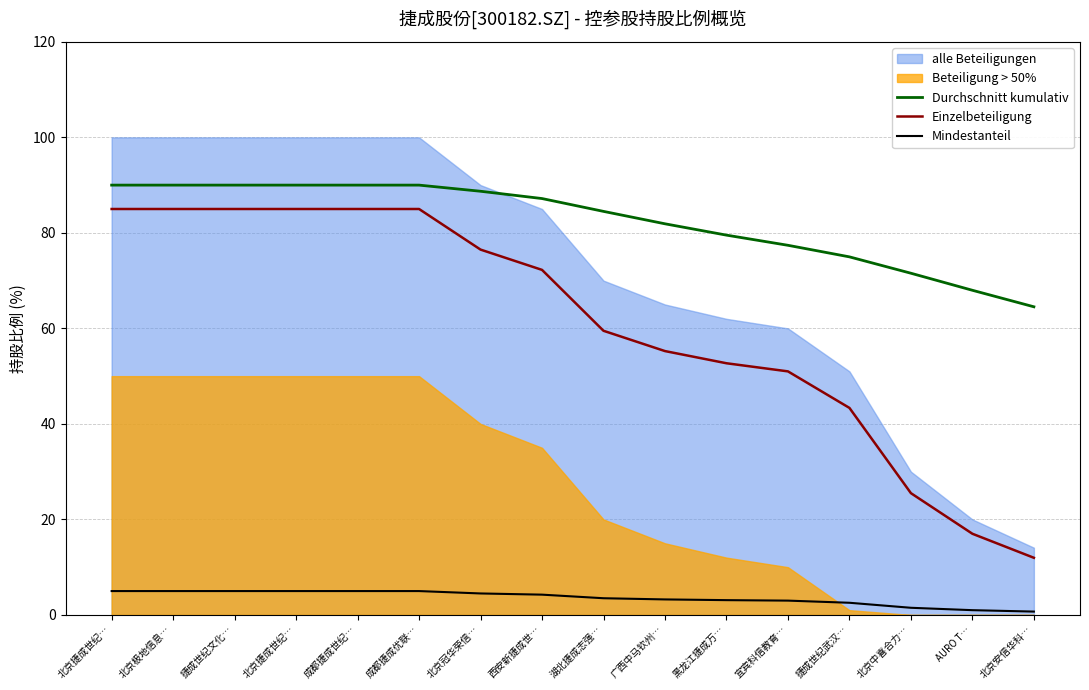

Which category has the highest value in the Mindestanteil series?

北京捷成世纪…